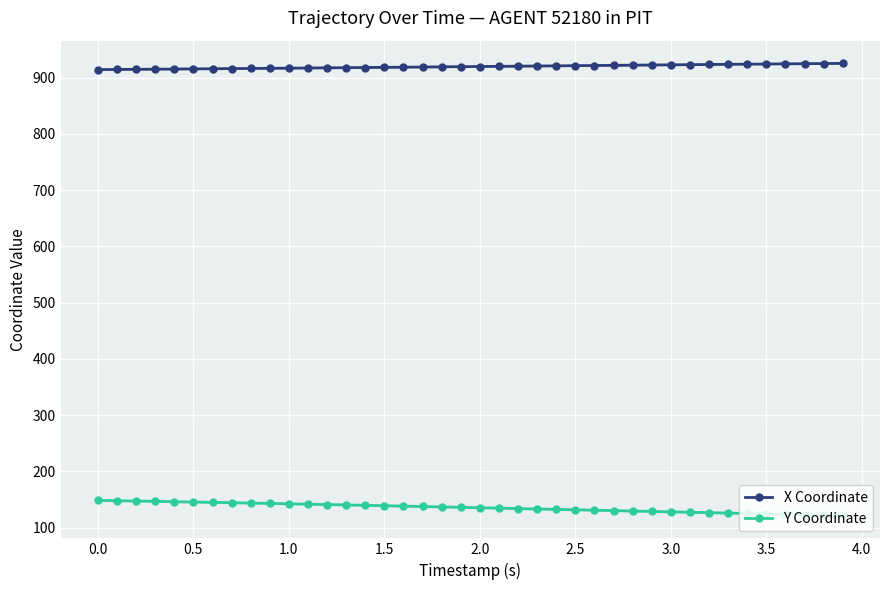

What is the minimum value for Y Coordinate?

121.5